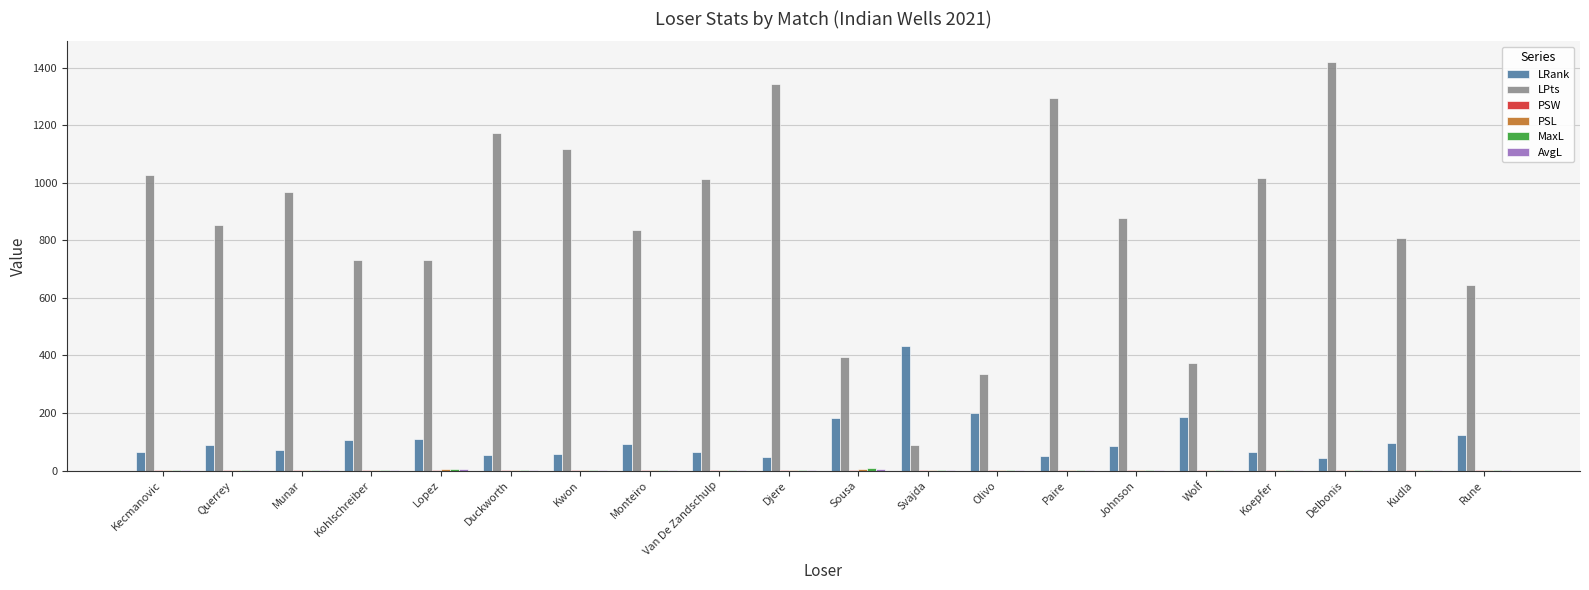

What is the maximum value shown in the chart?

1420.0